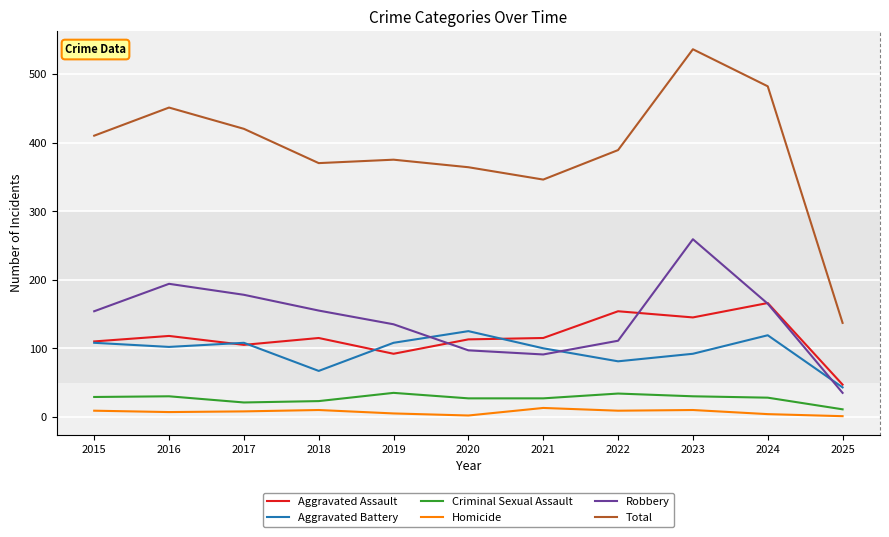

True or false: Aggravated Battery and Criminal Sexual Assault intersect in this chart.

False